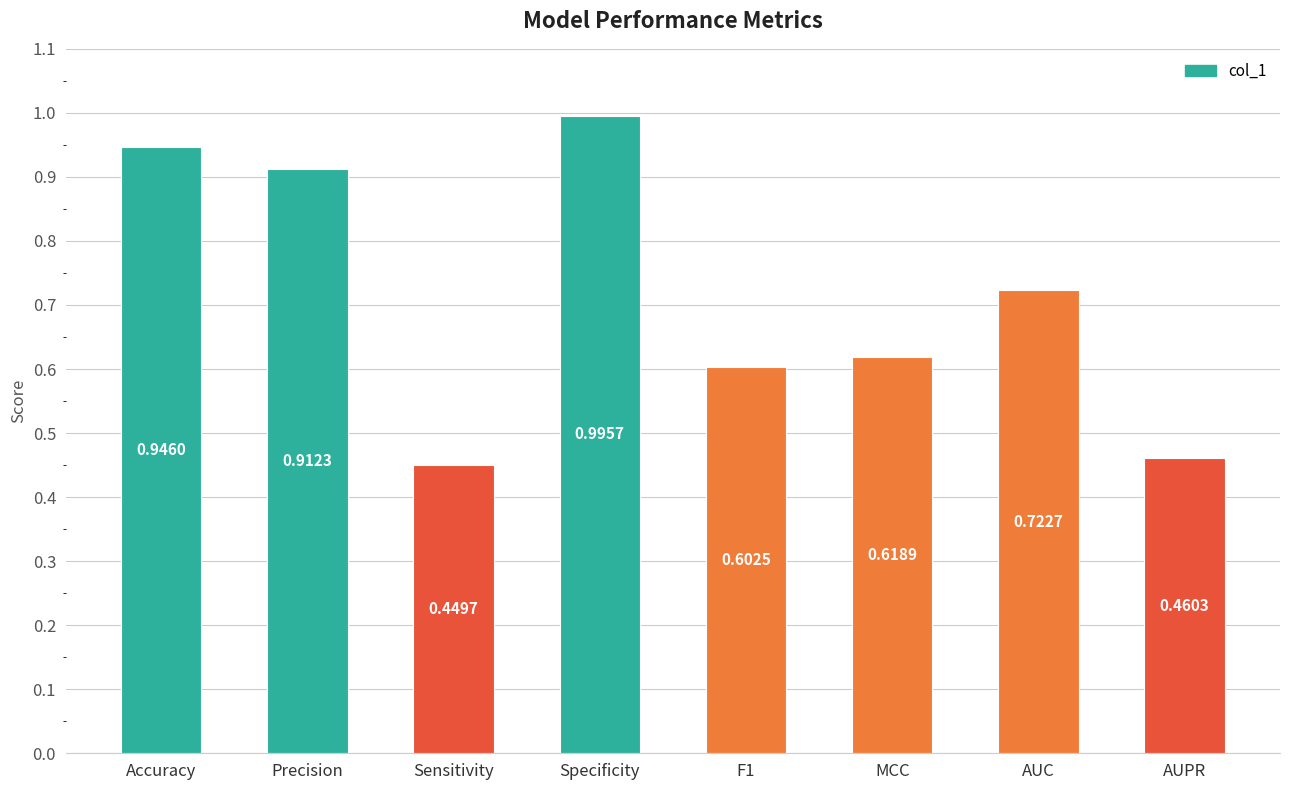

Rank the categories by value from lowest to highest.

Sensitivity, AUPR, F1, MCC, AUC, Precision, Accuracy, Specificity